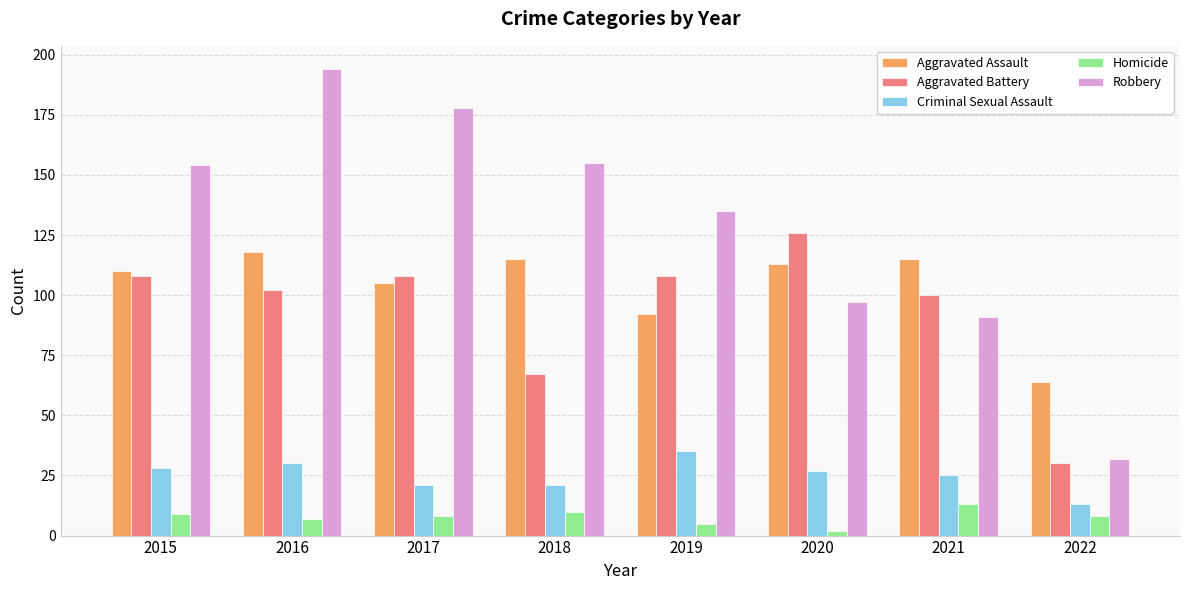

The value of Robbery at 2017 is 280. True or false?

False